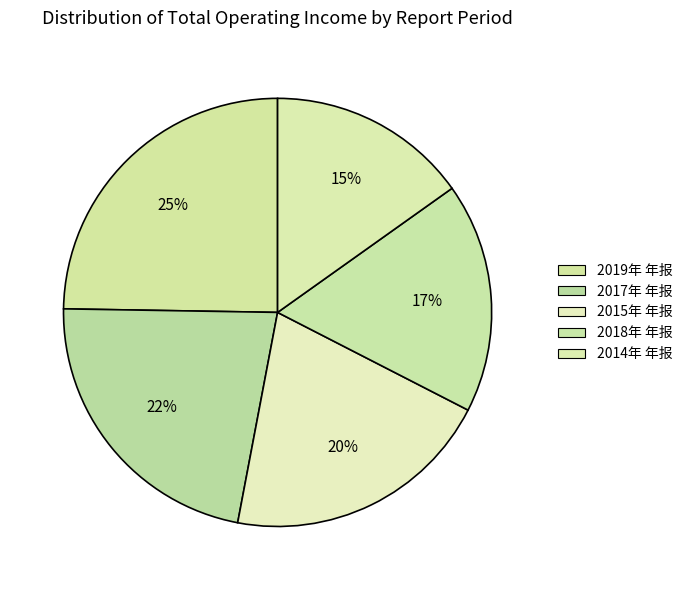

Rank the categories by value from lowest to highest.

2014年 年报, 2018年 年报, 2015年 年报, 2017年 年报, 2019年 年报